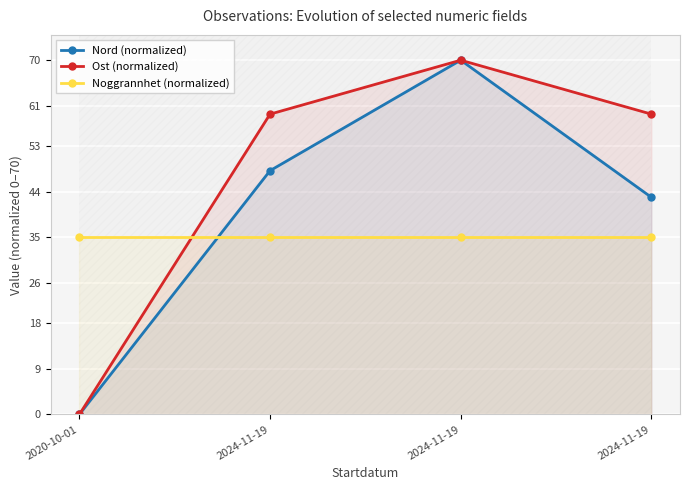

Which series changed the most between 2020-10-01 and 2024-11-19?

Nord (normalized)